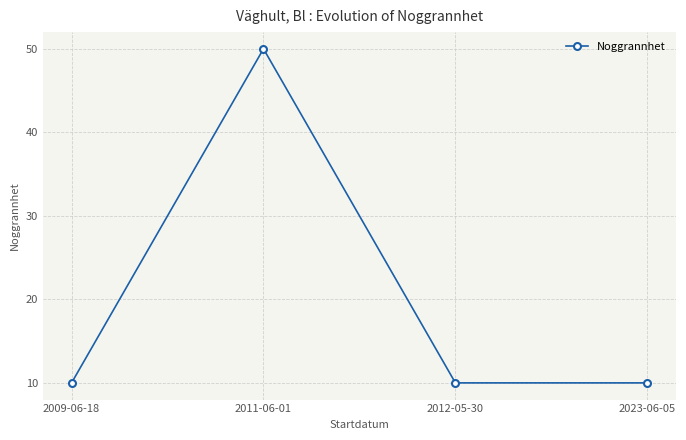

How many interior local peaks (higher than both neighbors) does the data have?

1